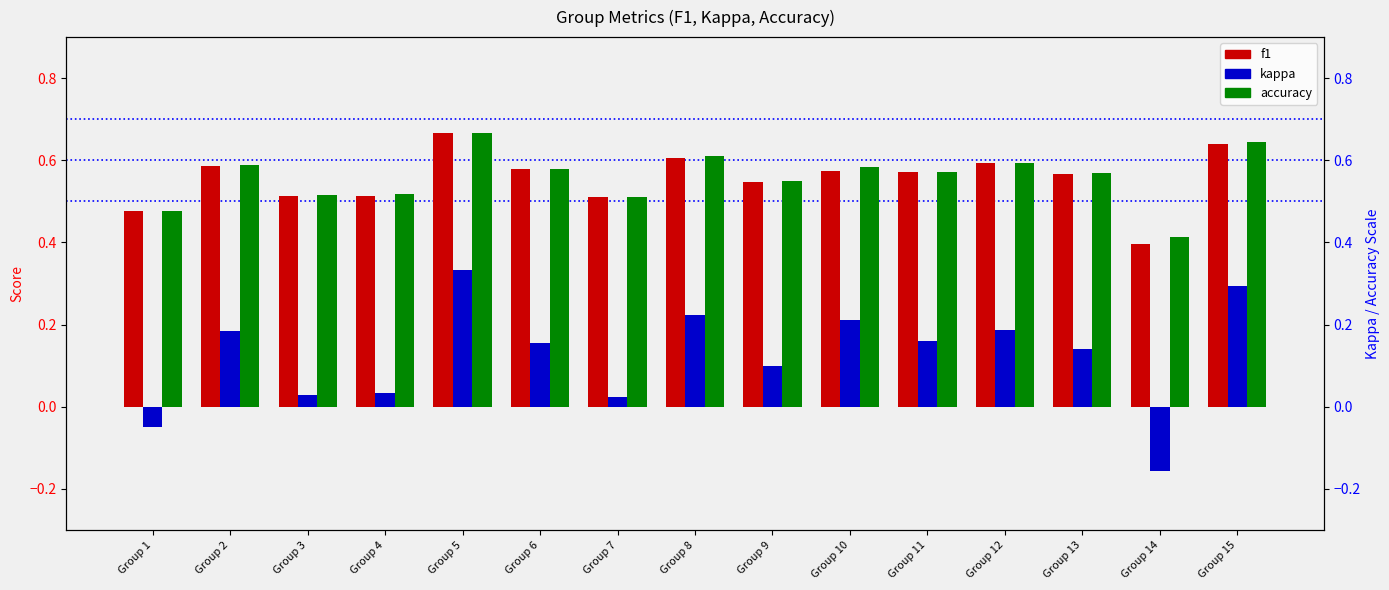

Are the bars grouped side by side (vs. stacked)?

Yes